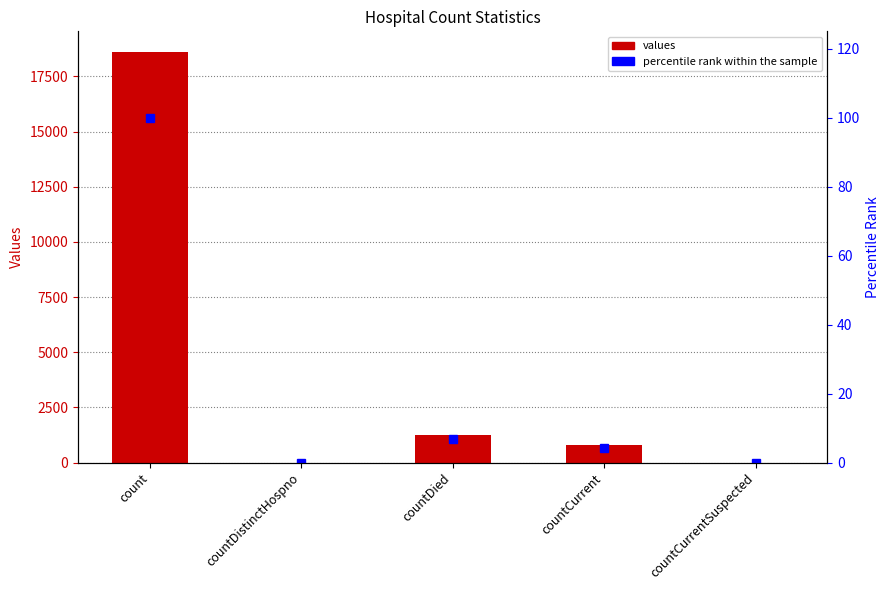

What is the label of the 1st bar from the right?

countCurrentSuspected